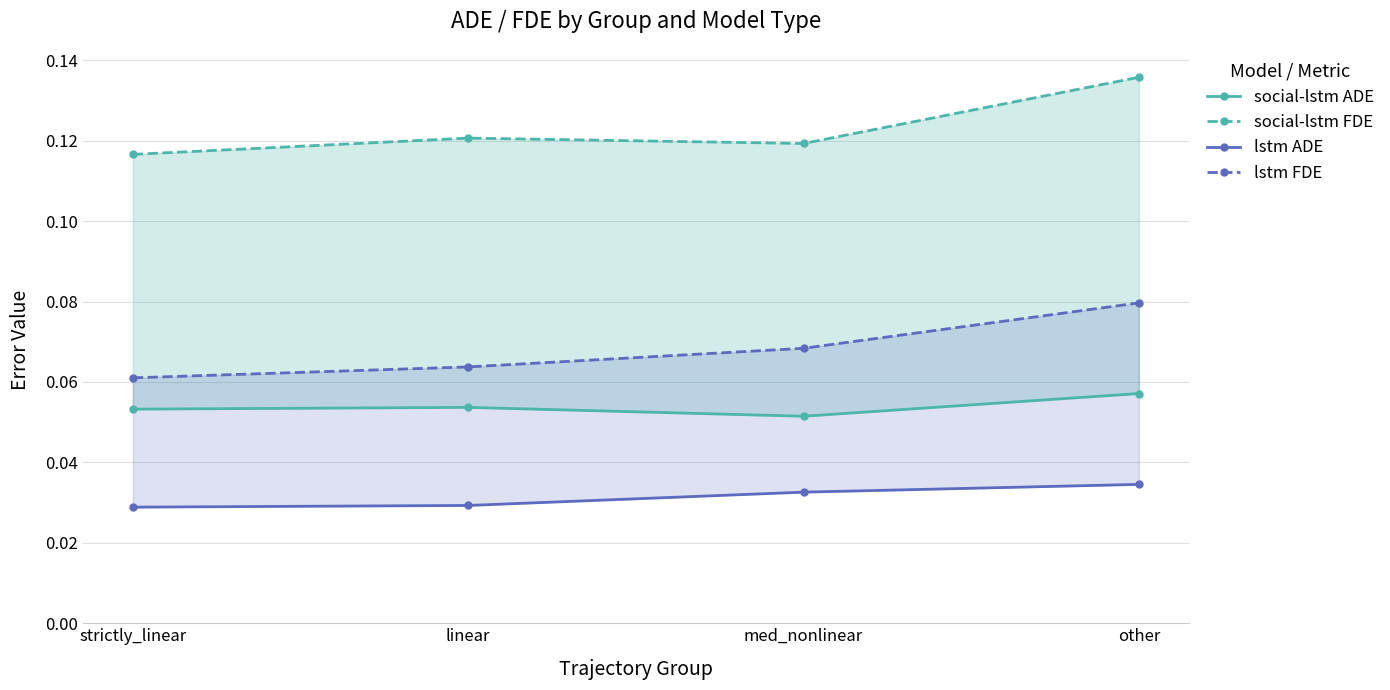

List the series in order of their peak value, highest first.

social-lstm FDE, lstm FDE, social-lstm ADE, lstm ADE